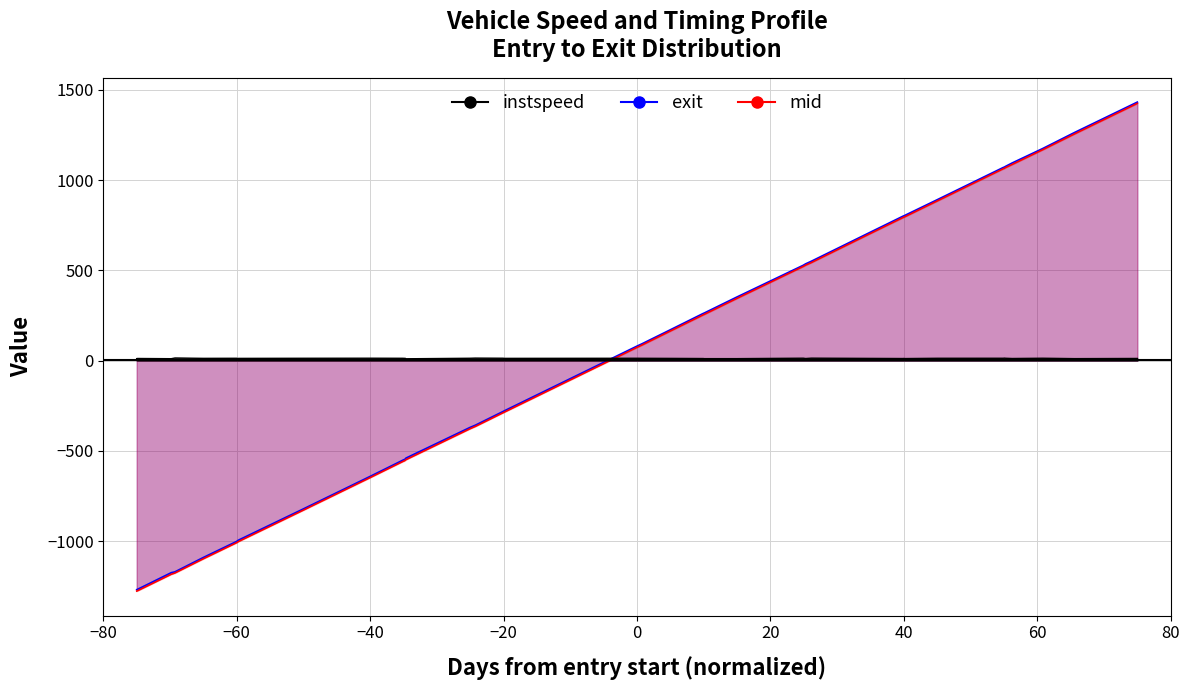

True or false: instspeed and mid cross at least once.

True